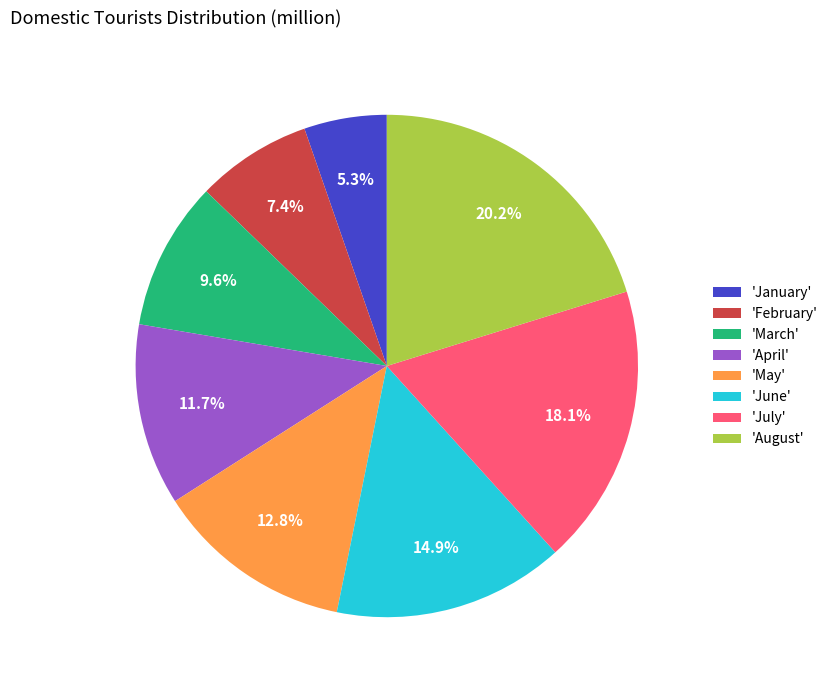

Between 'June' and 'March', which is larger?

'June'